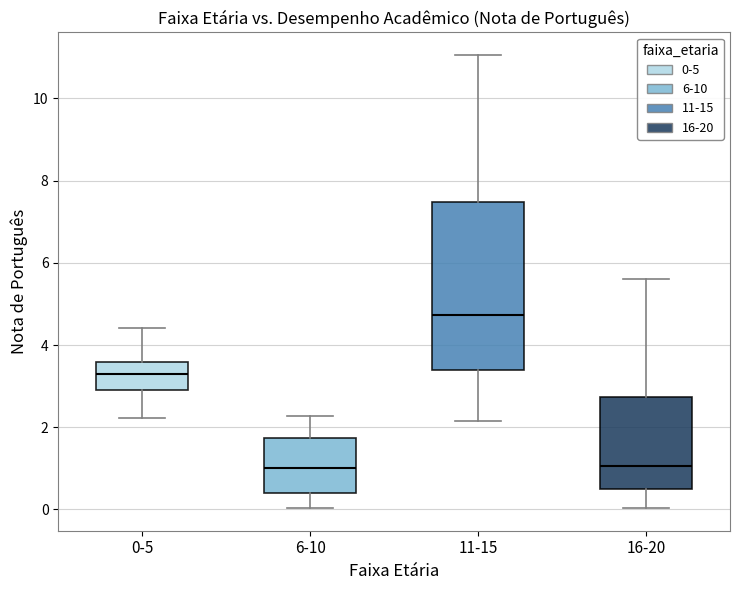

Where does the upper whisker of the box for 0-5 end on the y-axis? The values are not printed on the chart, so give them approximately, as read against the axis.

4.4